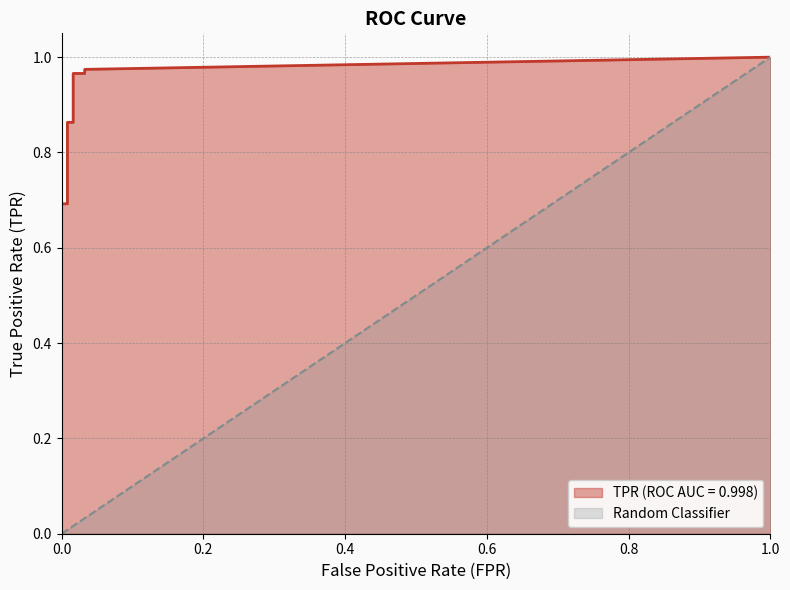

What is the maximum value shown in the chart?

1.0